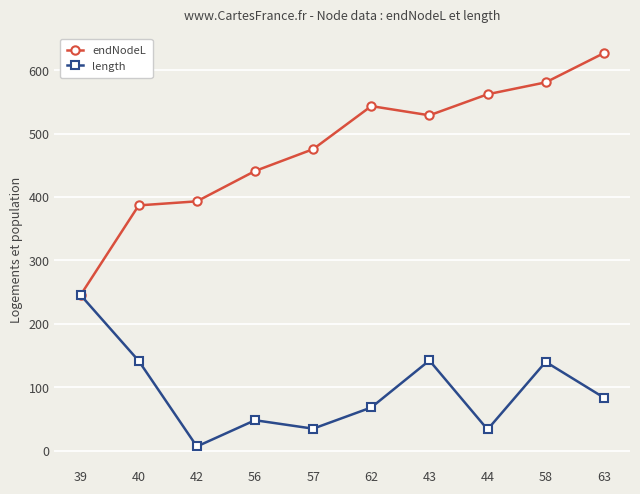

True or false: length has more than 1 points higher than both neighbors.

True